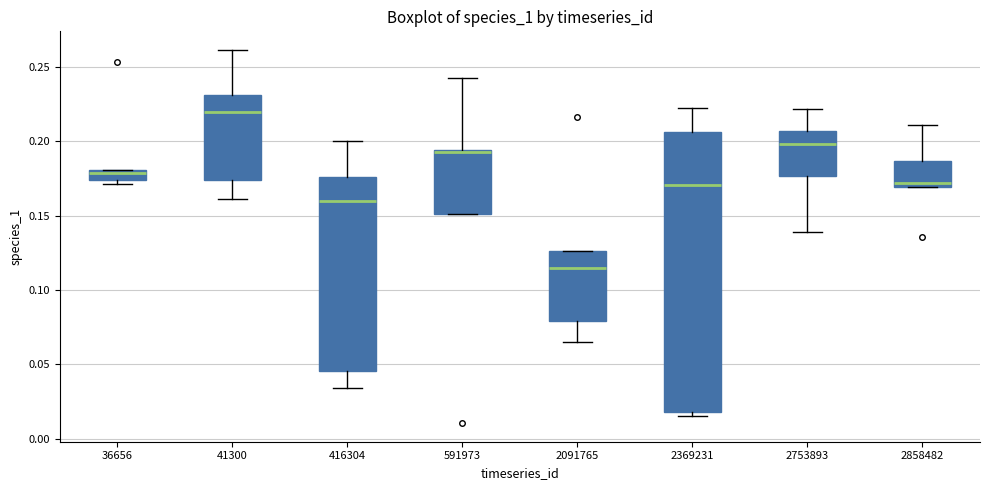

Which box's median line is the lowest?

2091765